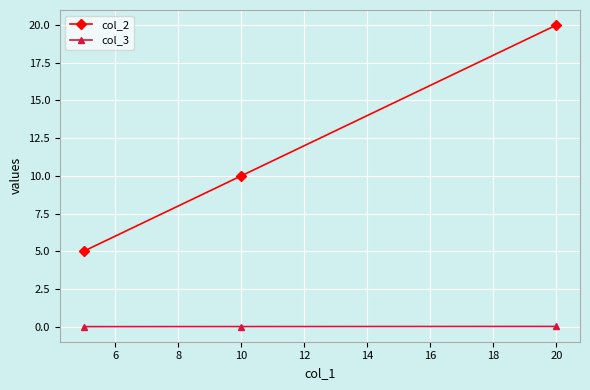

Which series has the largest total across all categories?

col_2